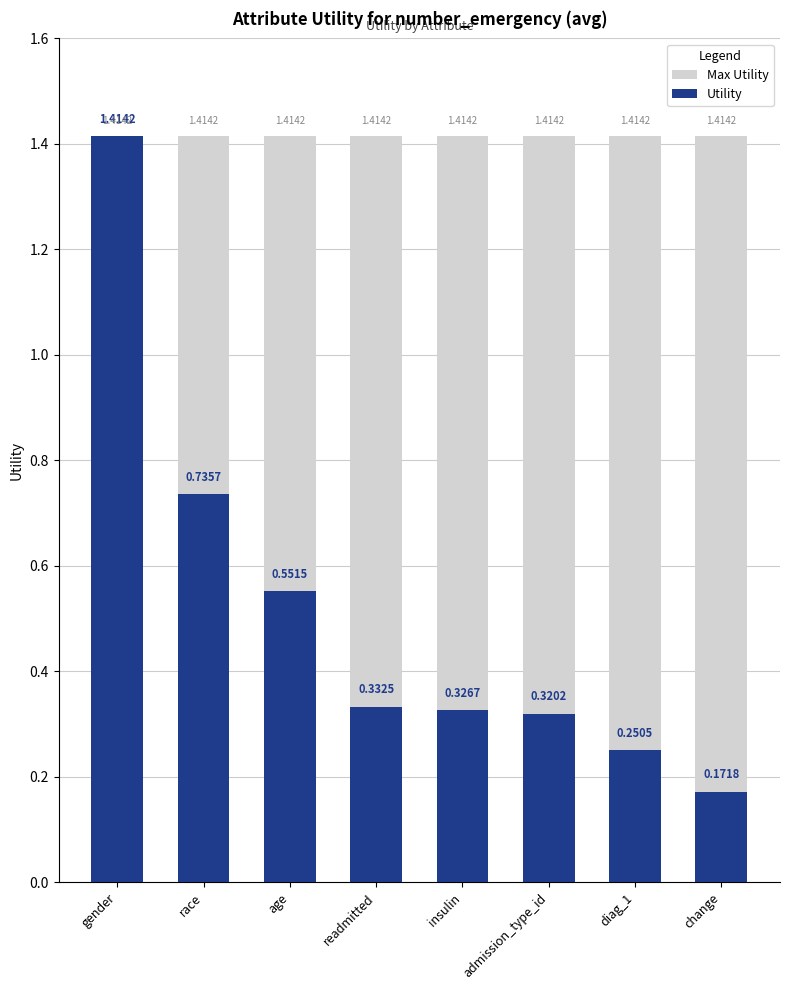

What are all the series names shown in the legend?

Max Utility, Utility